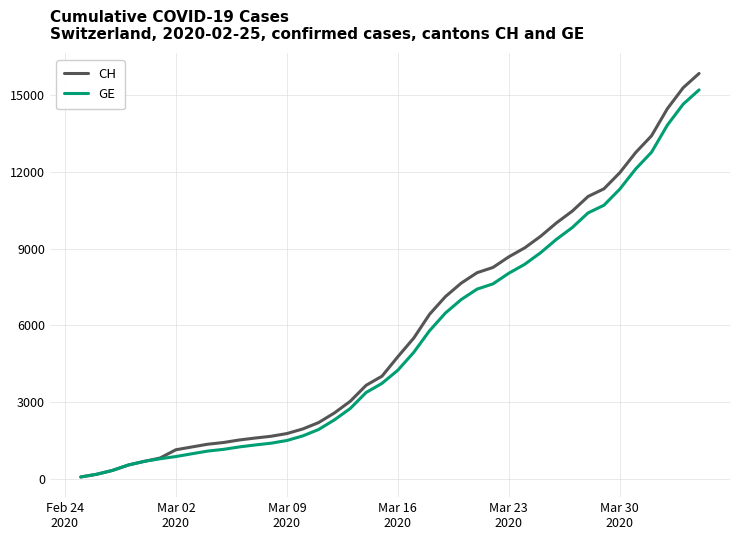

What is the greatest value displayed?

15850